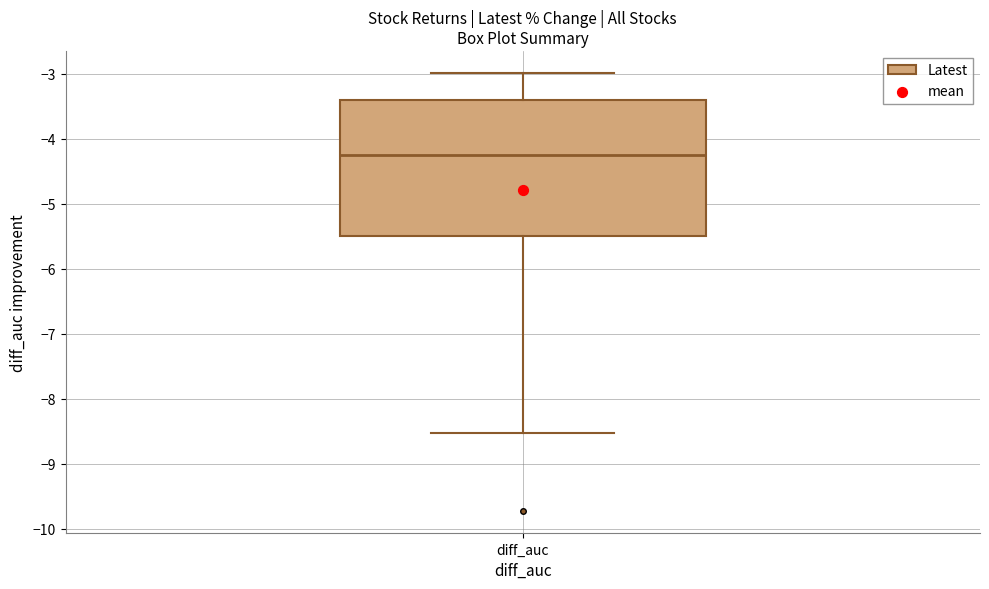

Read this box plot against the y-axis: the position of the median line, the range covered by the box, and the ends of both whiskers. The values are not printed on the chart, so give them approximately, as read against the axis.

median -4.2, box -5.5 to -3.4, whiskers -8.5 to -3.0